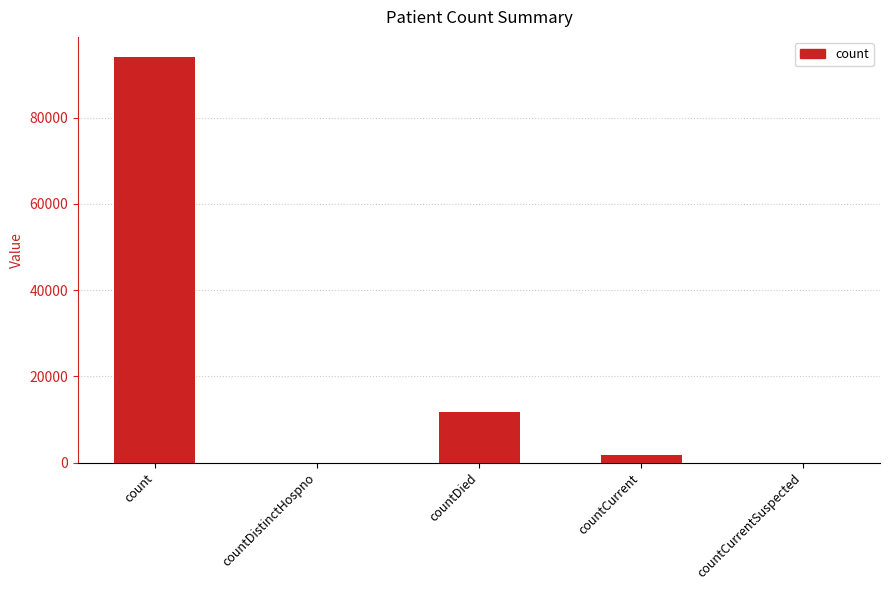

What is the greatest value displayed?

94077